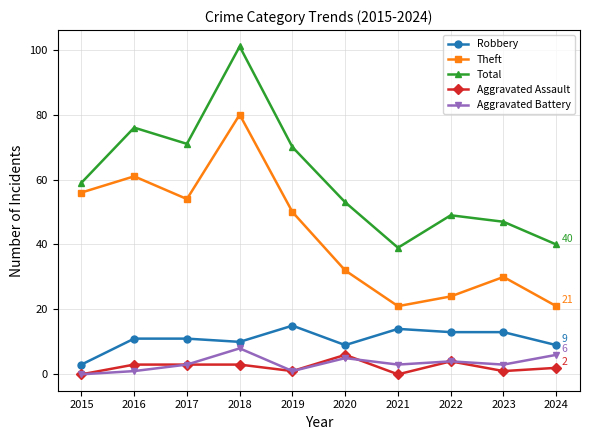

What is the difference between the Aggravated Battery values at 2019 and 2021?

2